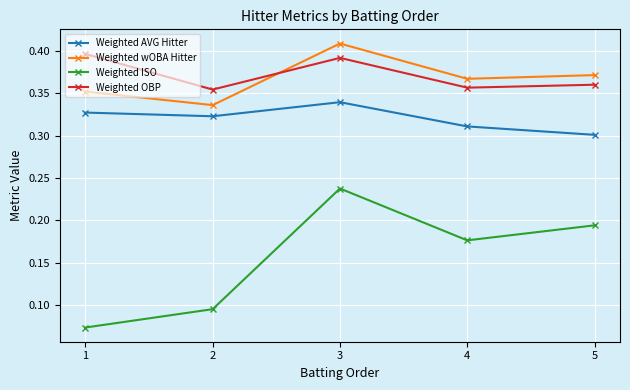

What is the sum of all Weighted OBP values?

1.9